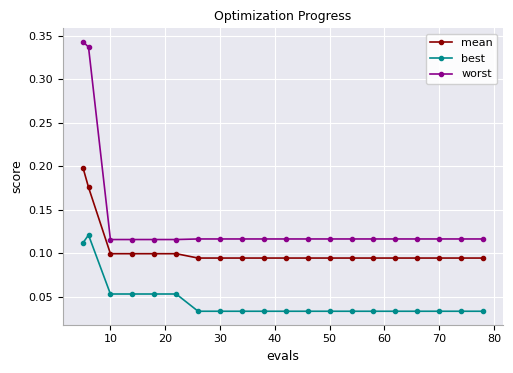

Which series has the widest spread of values?

worst